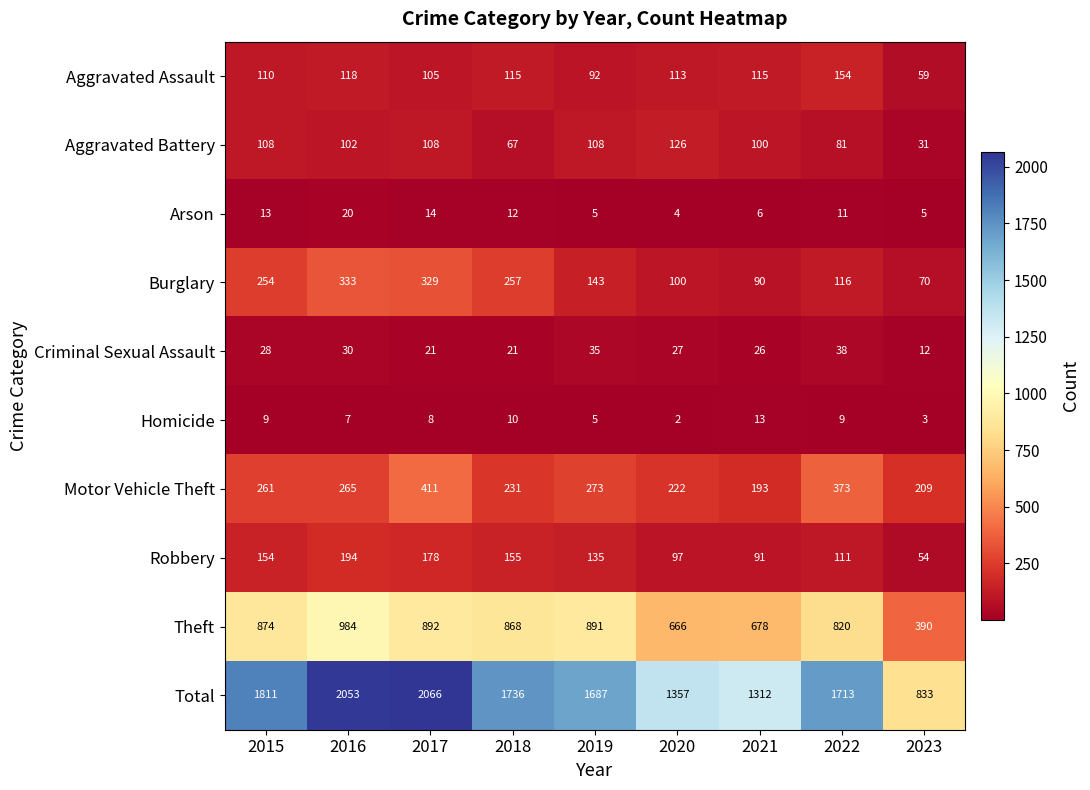

Which category has the highest value in the Theft series?

2016